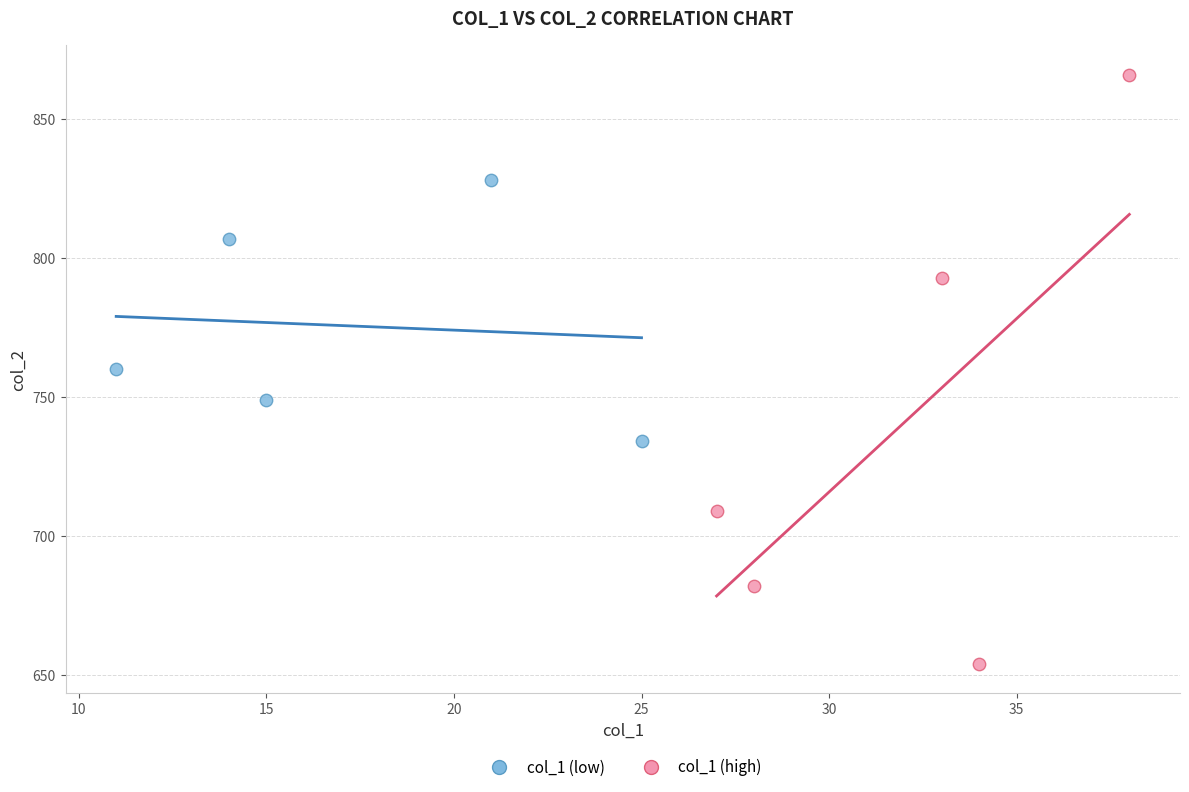

Which series has the widest spread of Y values?

col_1 (high)